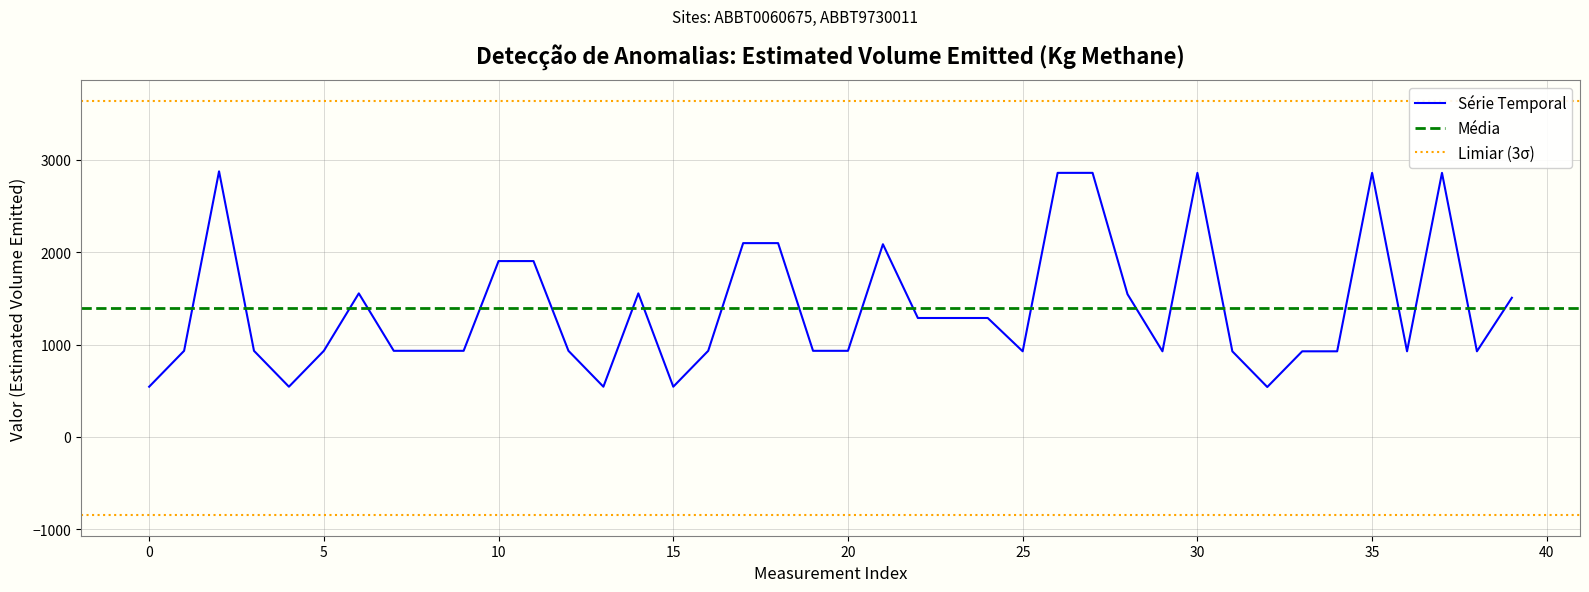

What is the difference between the second highest and minimum values?

2319.4